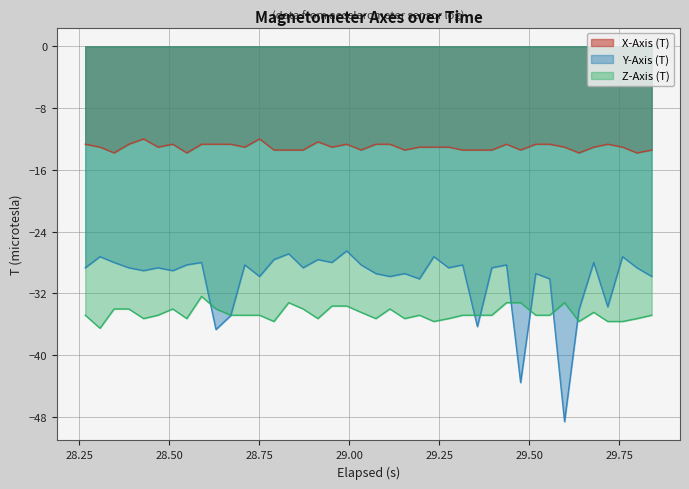

Which series ends up on top after the final intersection of Z-Axis (T) and Y-Axis (T)?

Y-Axis (T)